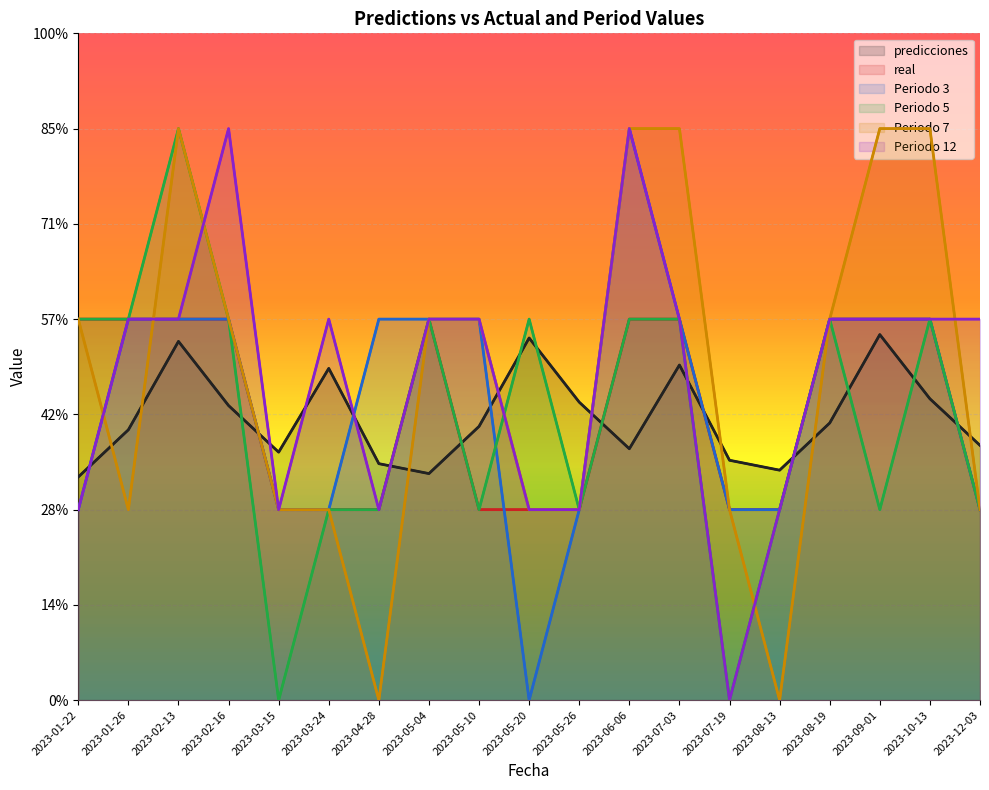

How many interior local peaks does the Periodo 12 series have?

3